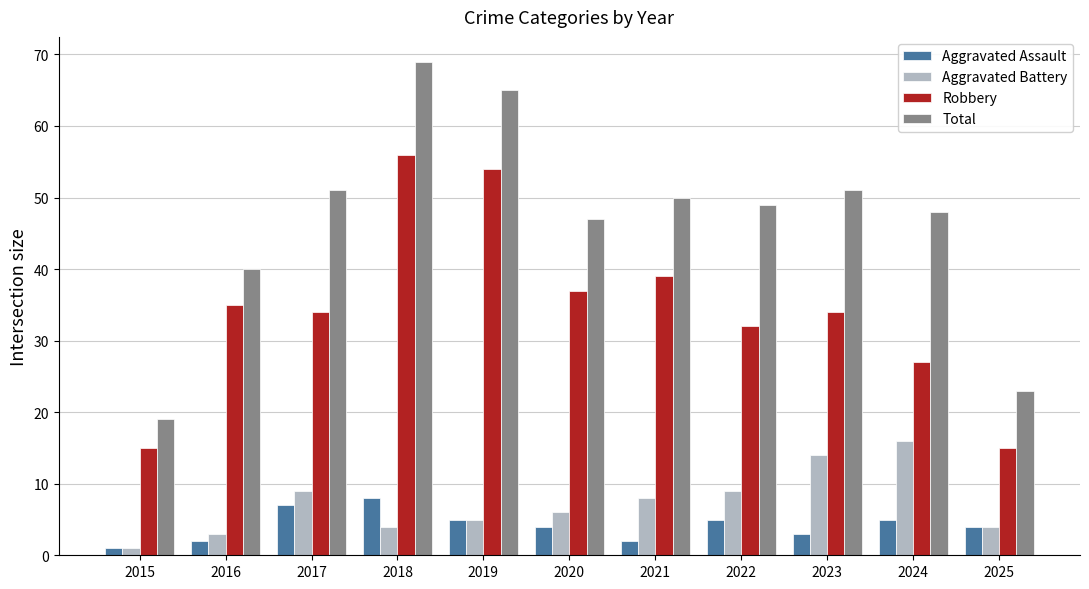

How many categories are shown in the chart?

11